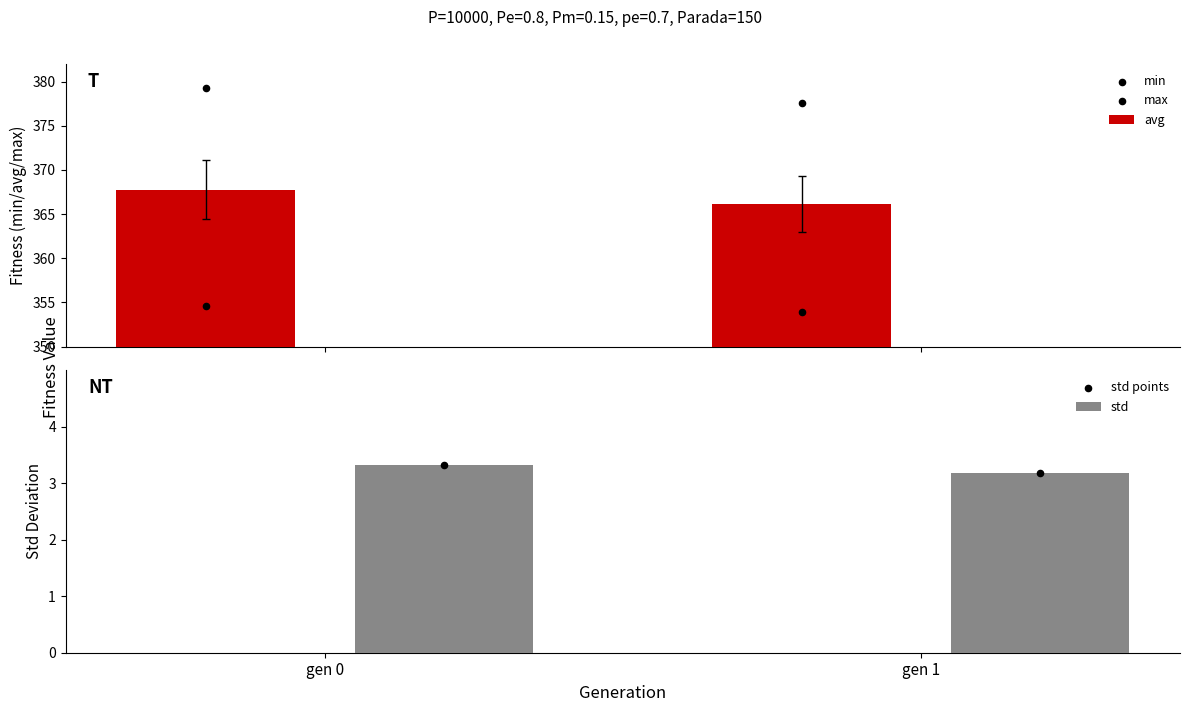

What is the minimum value for avg?

366.1